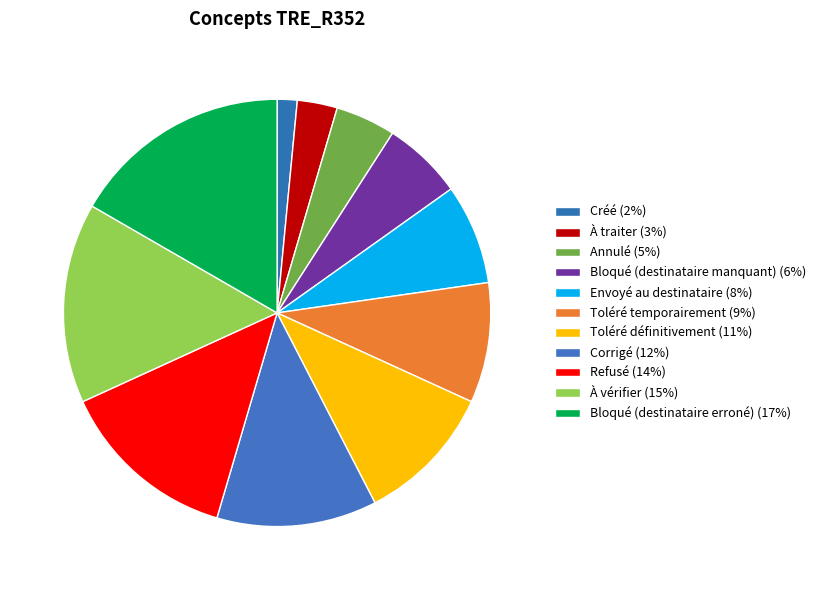

Is Créé the majority of the pie?

No